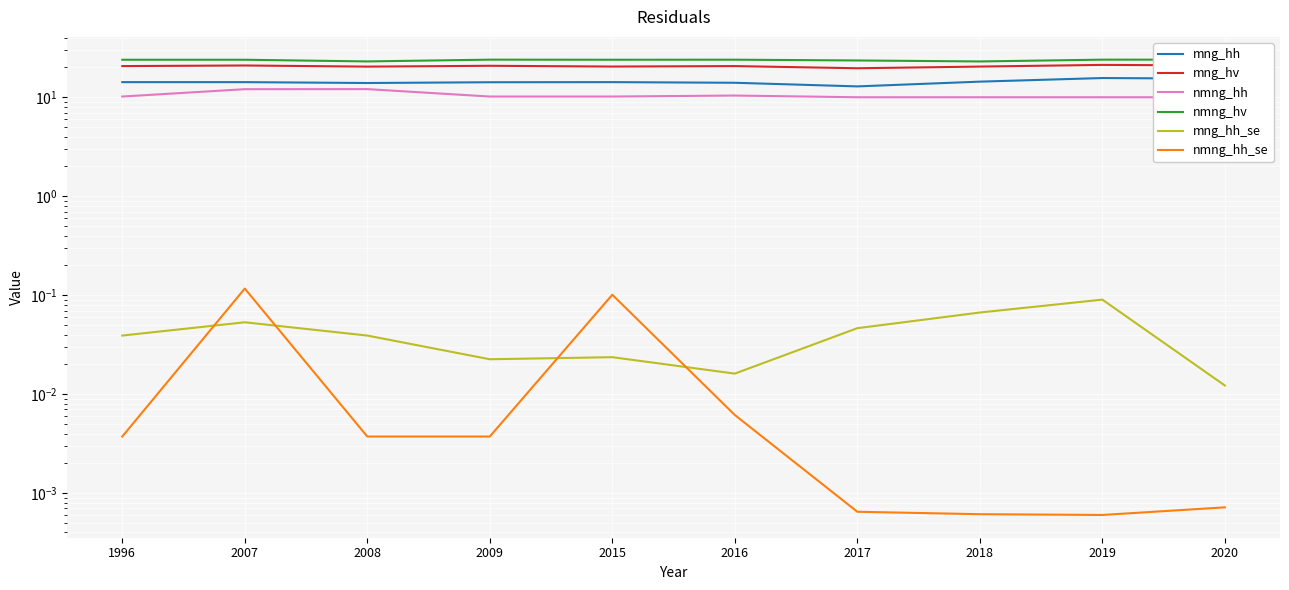

At which category is the sum across all series the highest?

2007